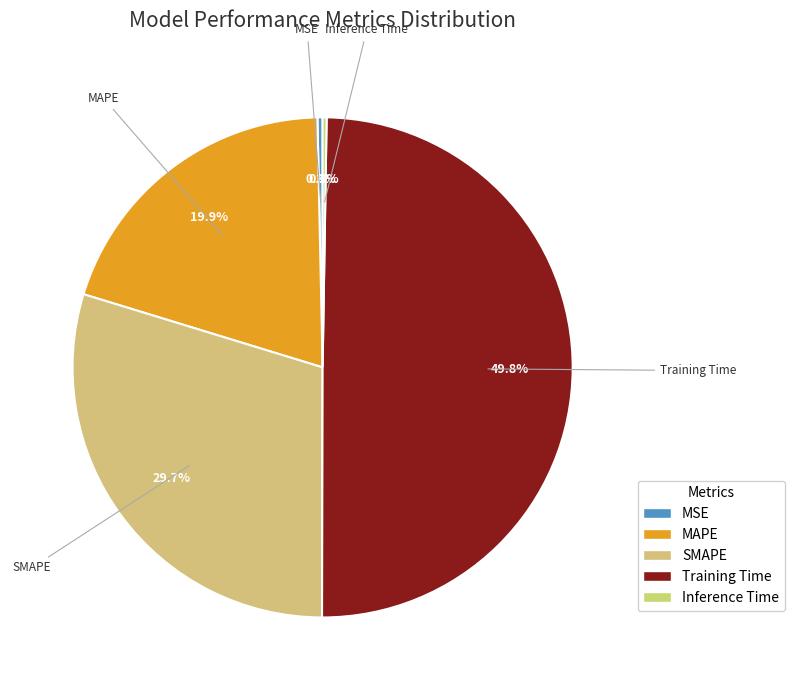

Which has a higher value, SMAPE or MSE?

SMAPE